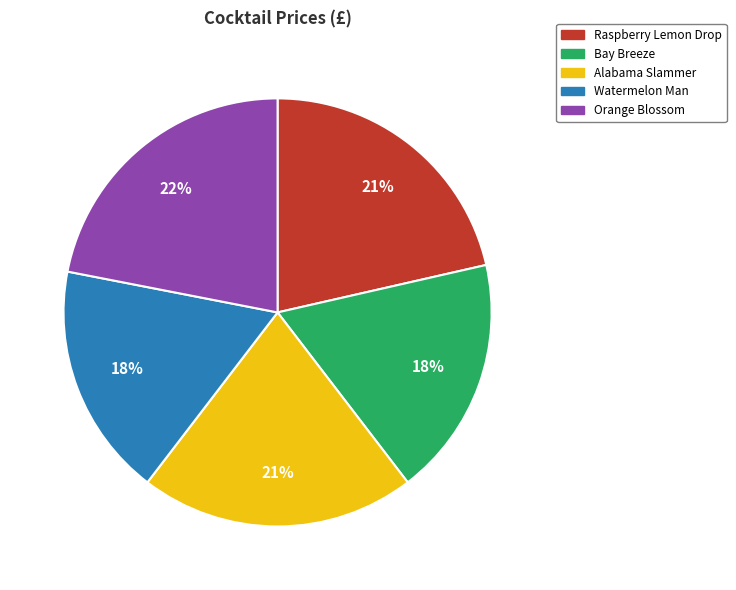

Between Alabama Slammer and Orange Blossom, which is larger?

Orange Blossom